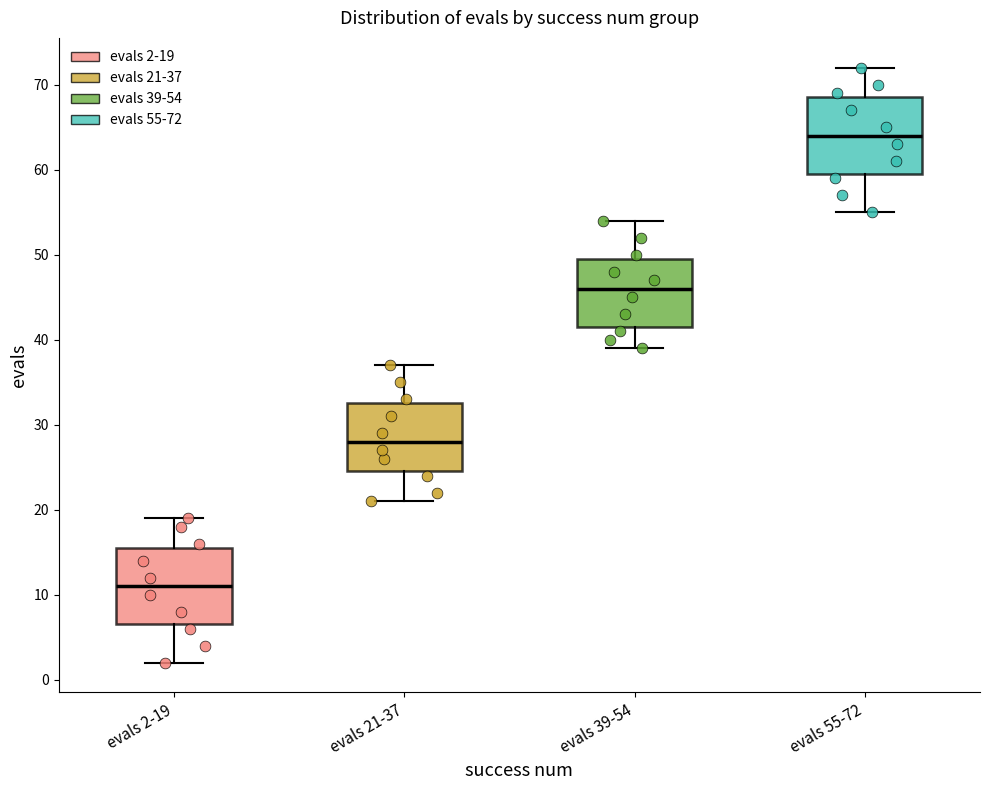

Where does the lower whisker of the box for evals 2-19 end on the y-axis? The values are not printed on the chart, so give them approximately, as read against the axis.

2